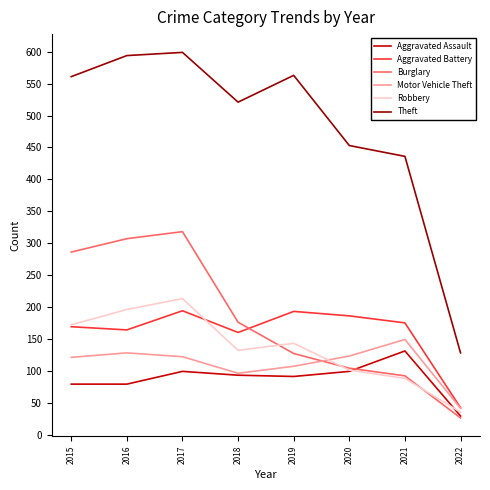

How many lines are shown in the chart?

6